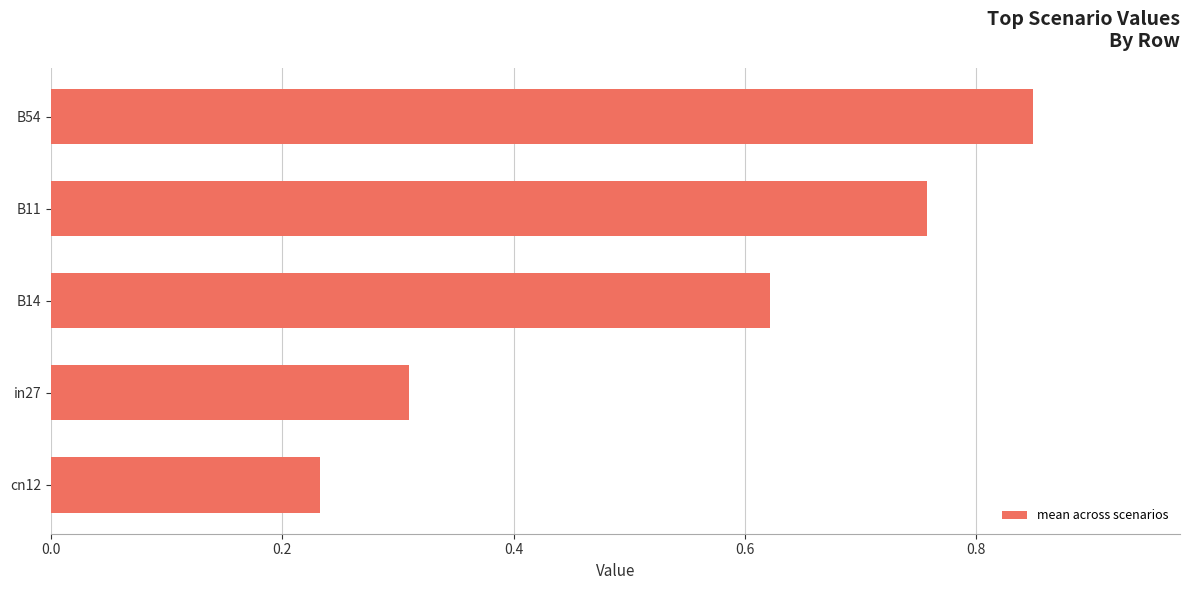

What is the change in value from in27 to B14?

+0.3